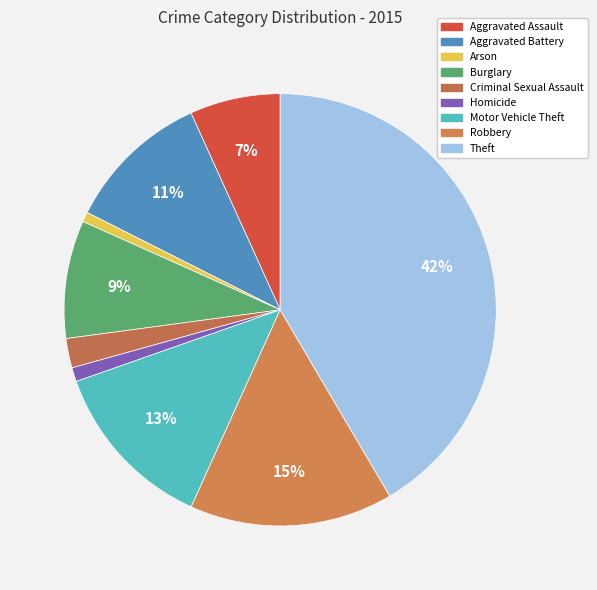

Which category has the biggest portion of the pie?

Theft